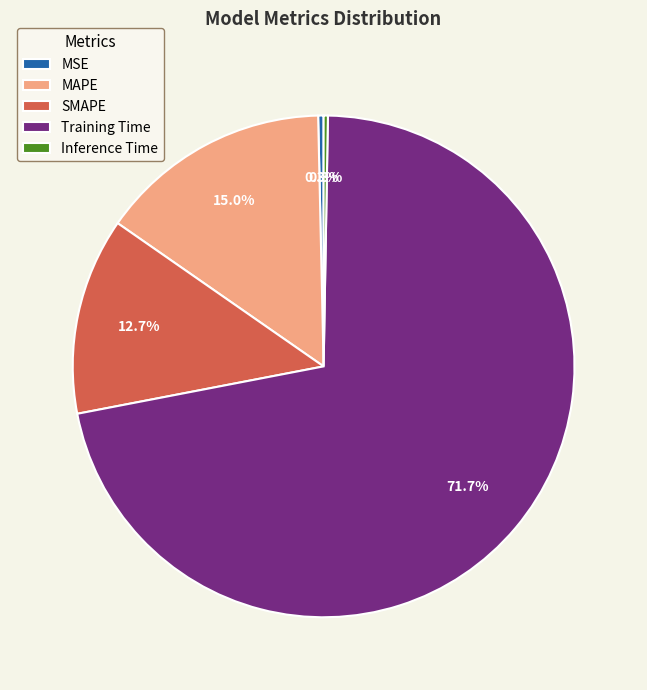

Which has a higher value, MSE or MAPE?

MAPE